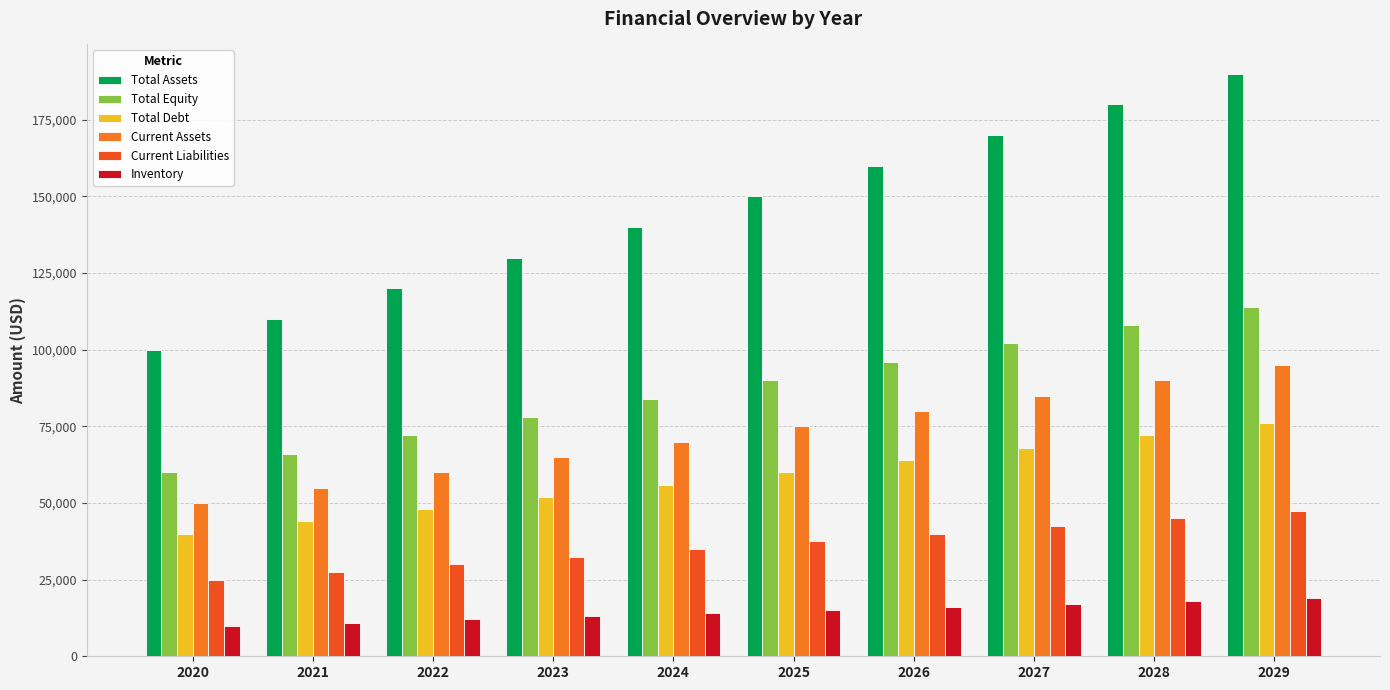

Reading left to right, extract all data points from this chart.

Total Assets: 100000	110000	120000	130000	140000	150000	160000	170000	180000	190000
Total Equity: 60000	66000	72000	78000	84000	90000	96000	102000	108000	114000
Total Debt: 40000	44000	48000	52000	56000	60000	64000	68000	72000	76000
Current Assets: 50000	55000	60000	65000	70000	75000	80000	85000	90000	95000
Current Liabilities: 25000	27500	30000	32500	35000	37500	40000	42500	45000	47500
Inventory: 10000	11000	12000	13000	14000	15000	16000	17000	18000	19000